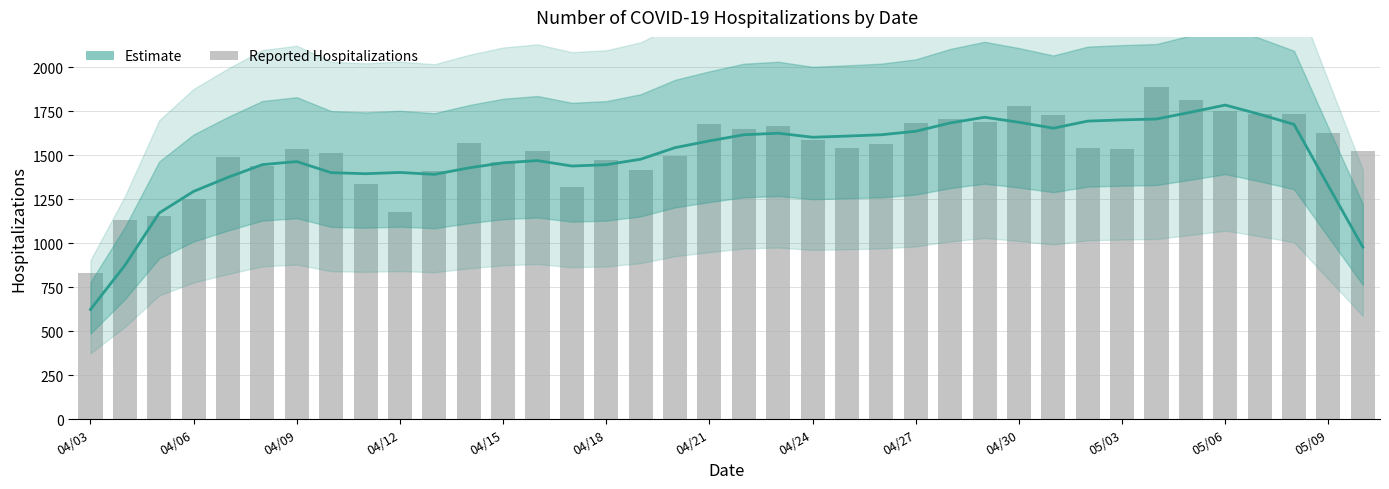

Rank the series at 04/21 from lowest to highest value.

Estimate, Reported Hospitalizations